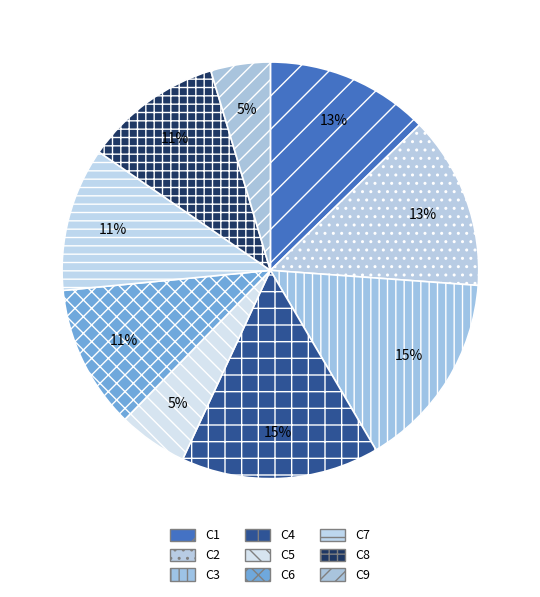

Does any single category account for the majority?

No